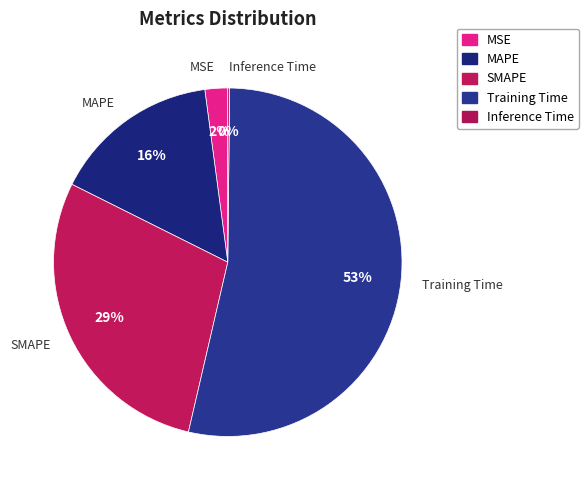

To the nearest percent, what is the difference between the largest and smallest slice percentages?

53%